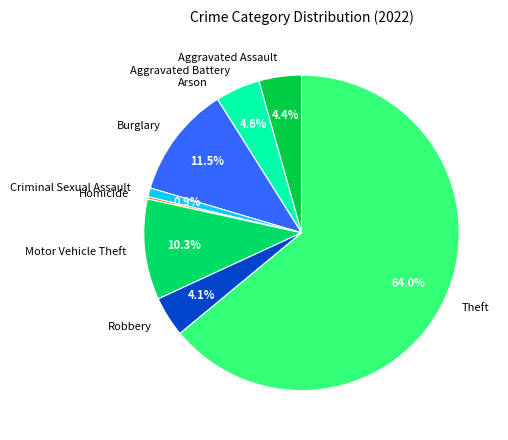

Which slice is the largest?

Theft